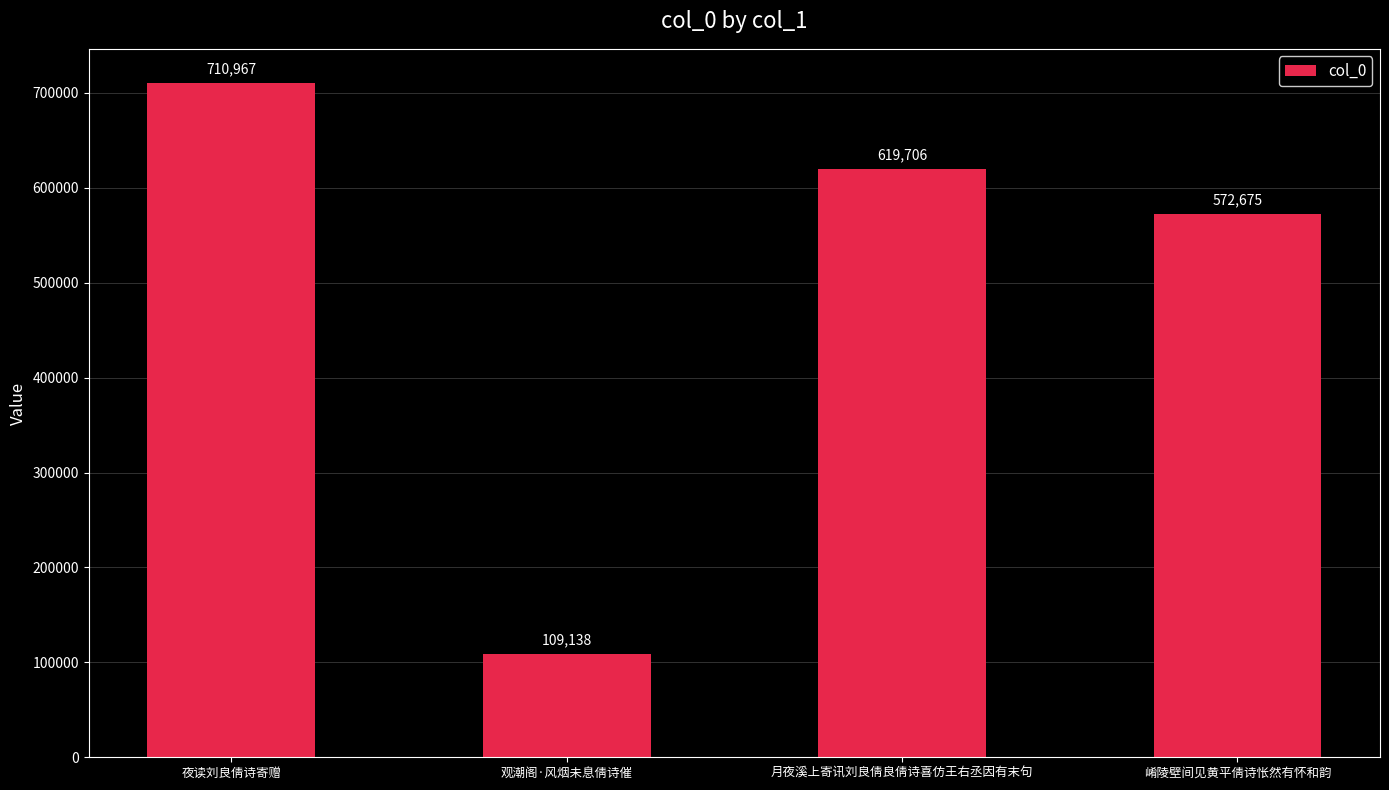

Are the bars horizontal?

No